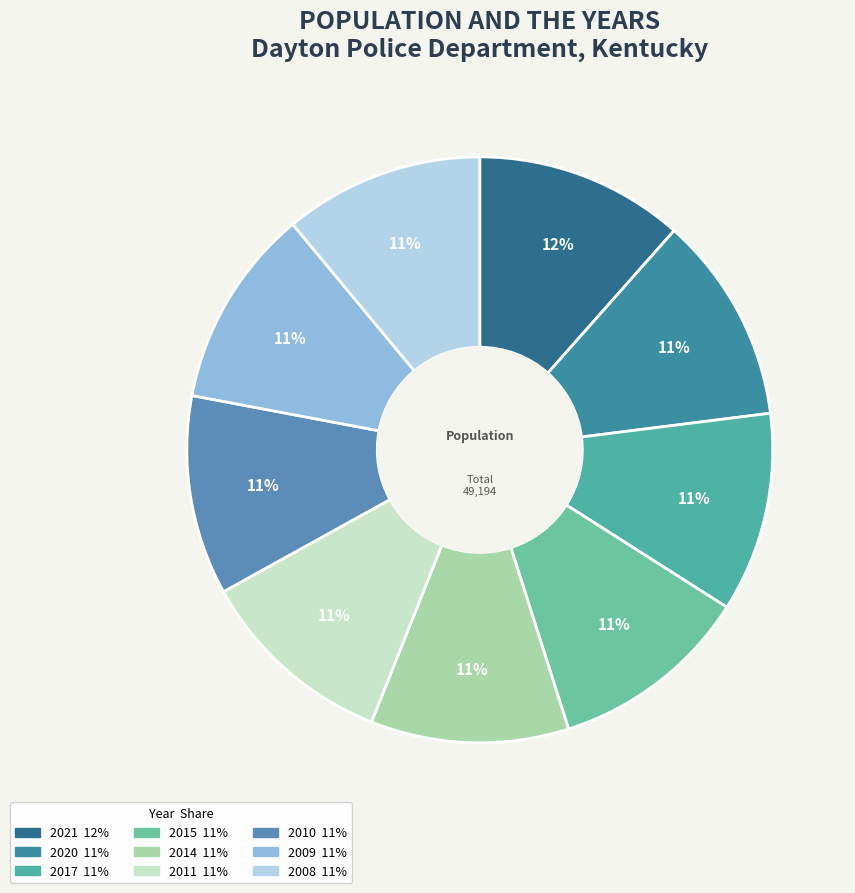

How many segments does this pie chart have?

9